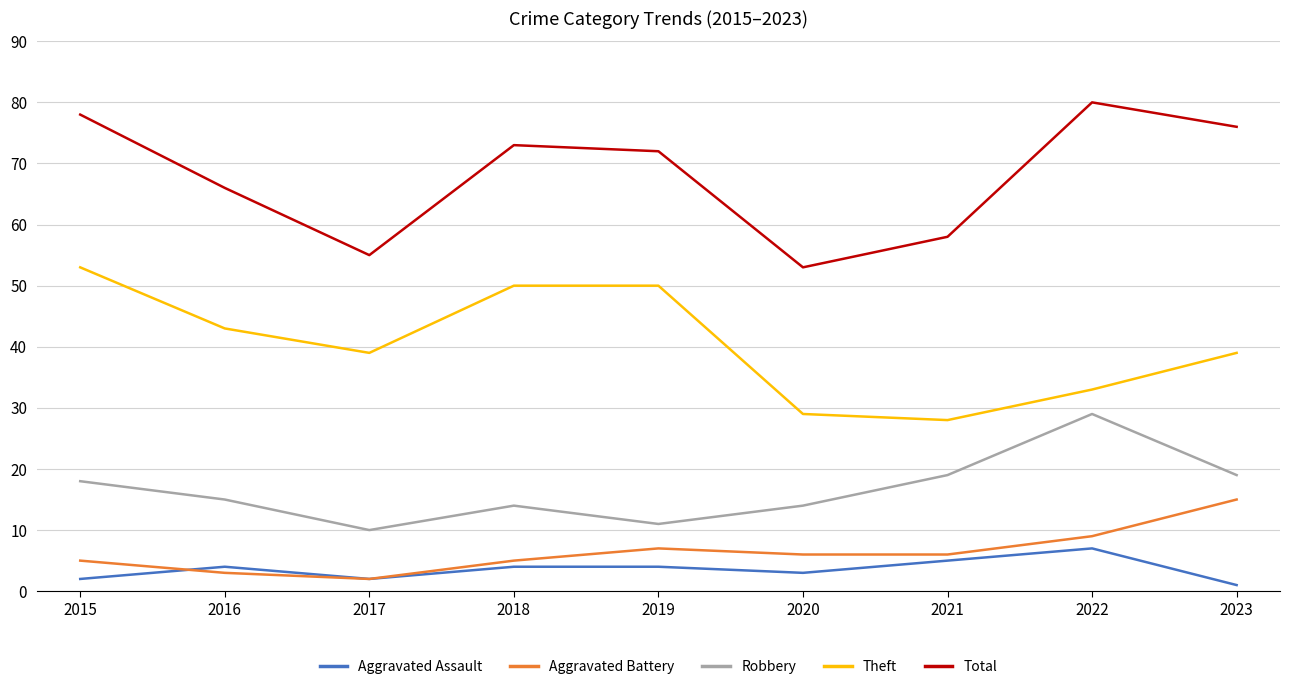

Where is the first local minimum for Robbery?

2017